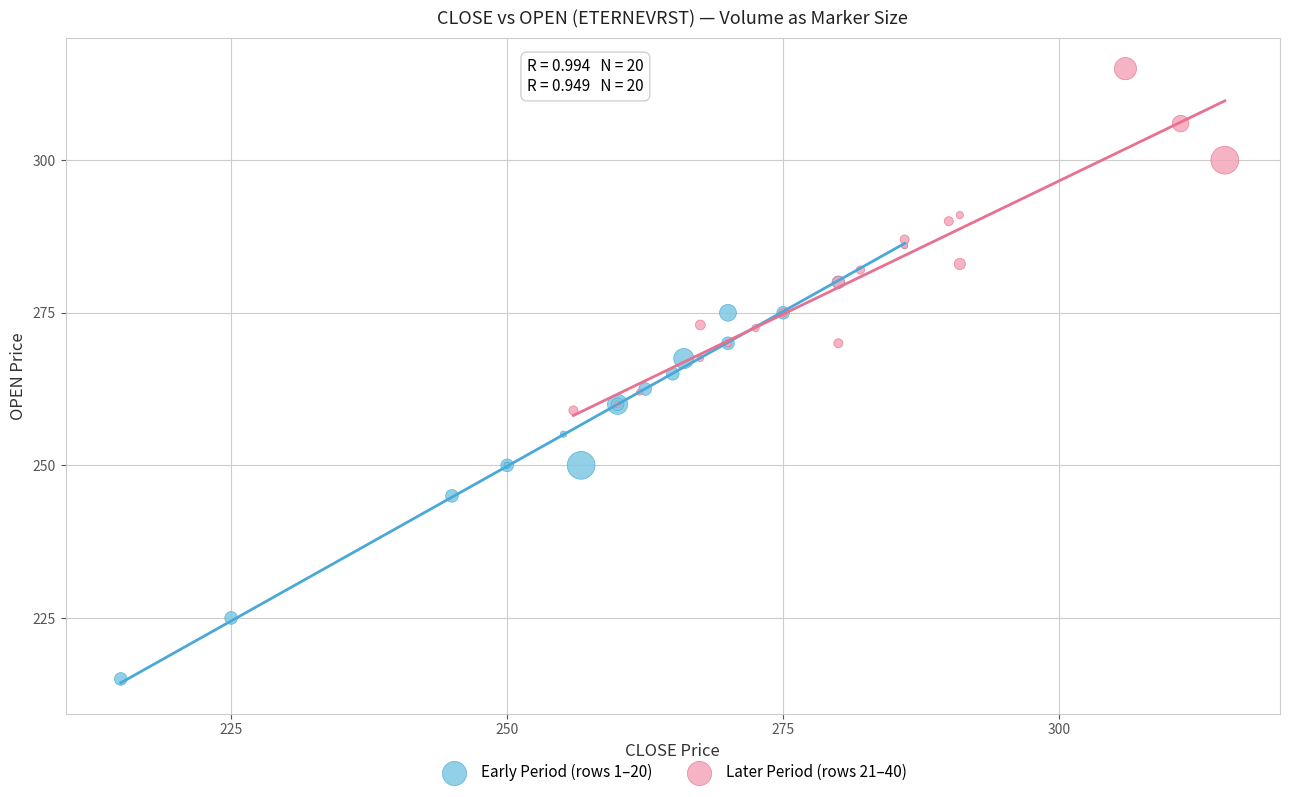

Which series has the largest Y range (max minus min)?

Early Period (rows 1–20)